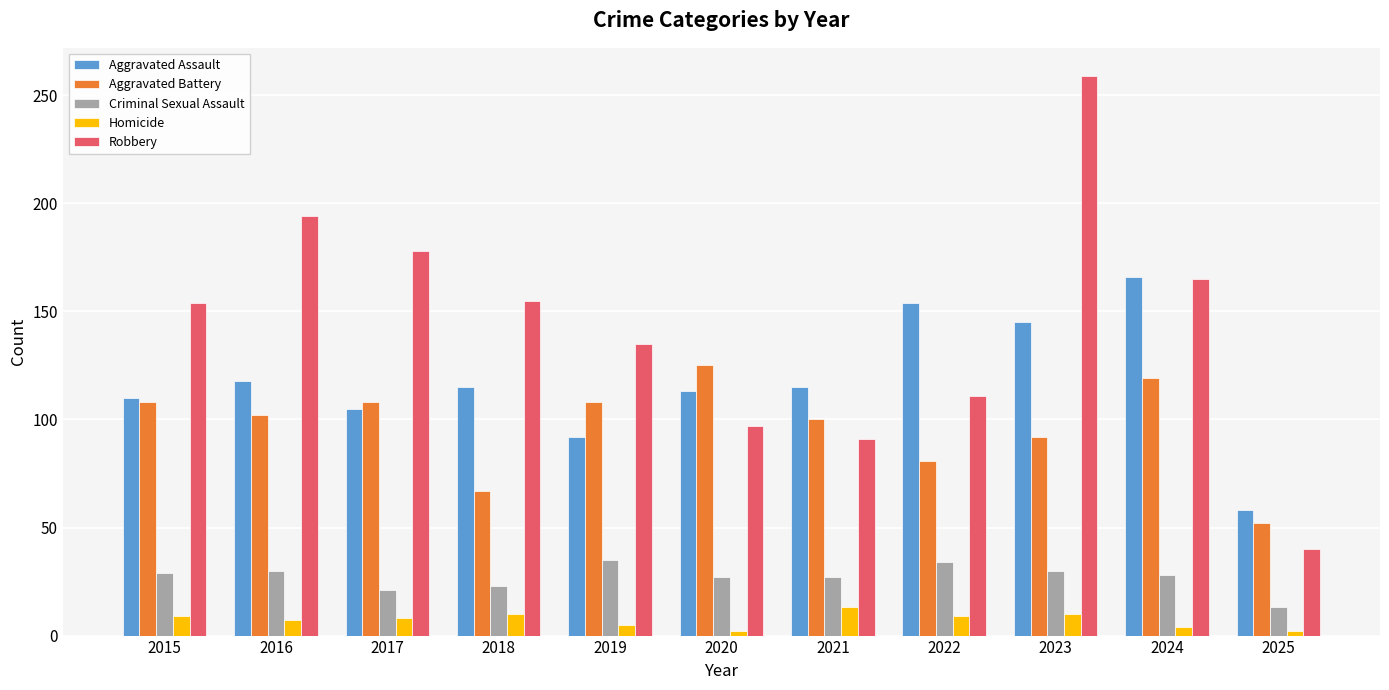

How many data points in Aggravated Battery are less than 102?

5